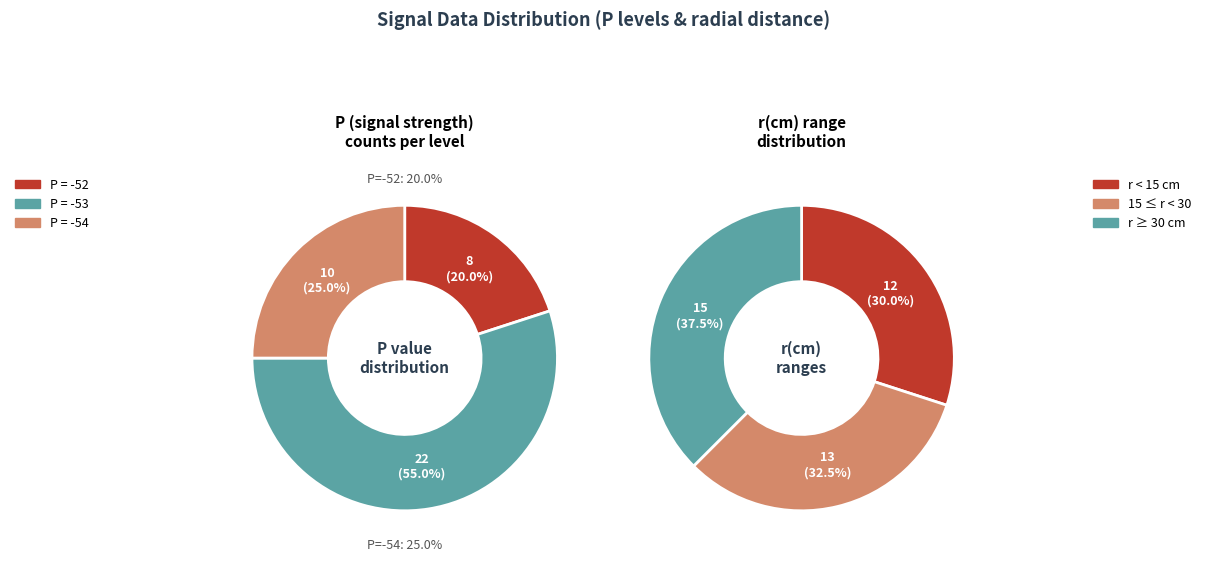

To the nearest percent, what percentage of the pie is -54?

25%